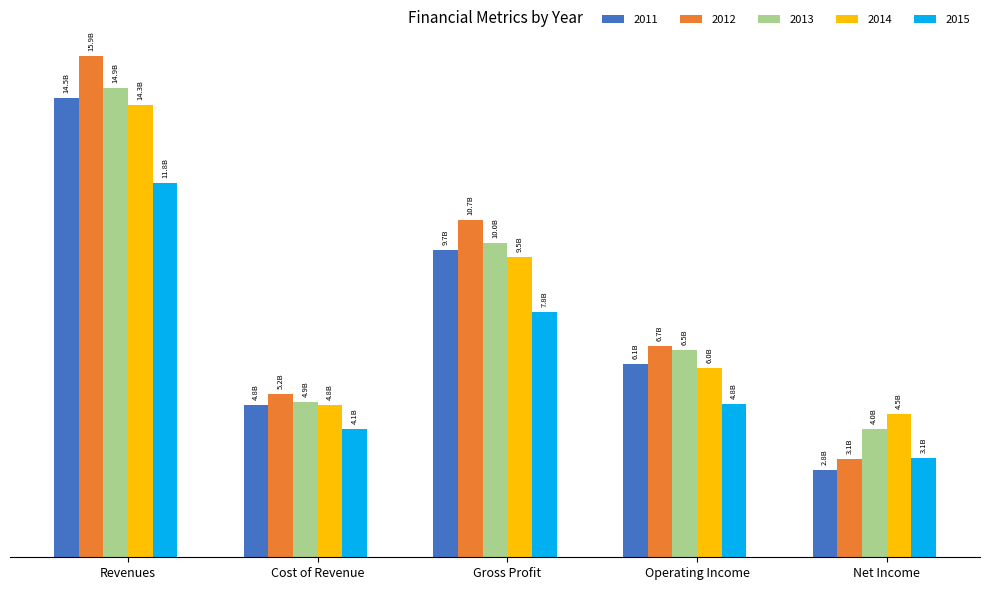

Does the chart contain any negative values?

No